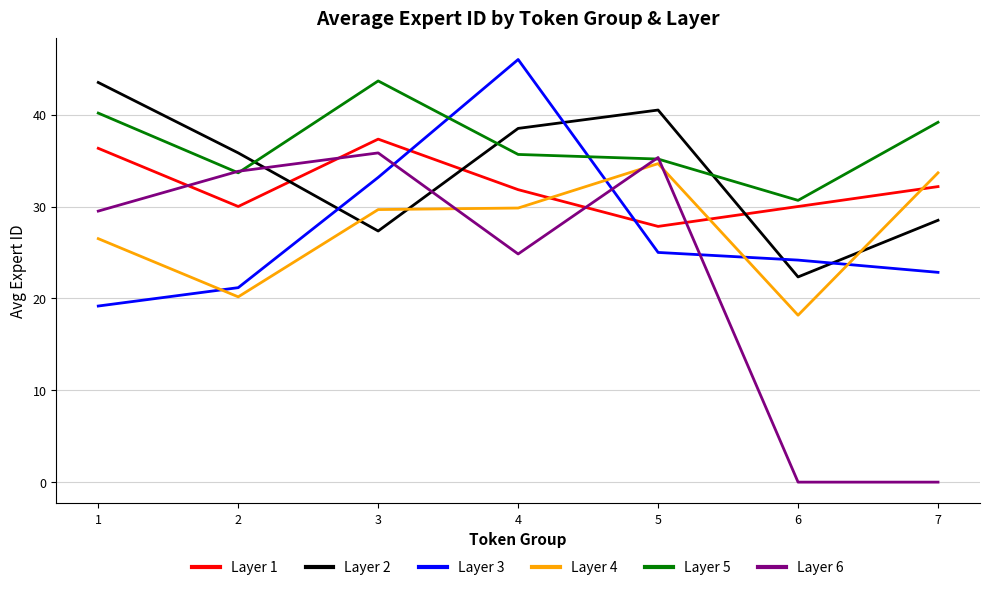

What is the sum of the Layer 6 values at 6 and 1?

29.5